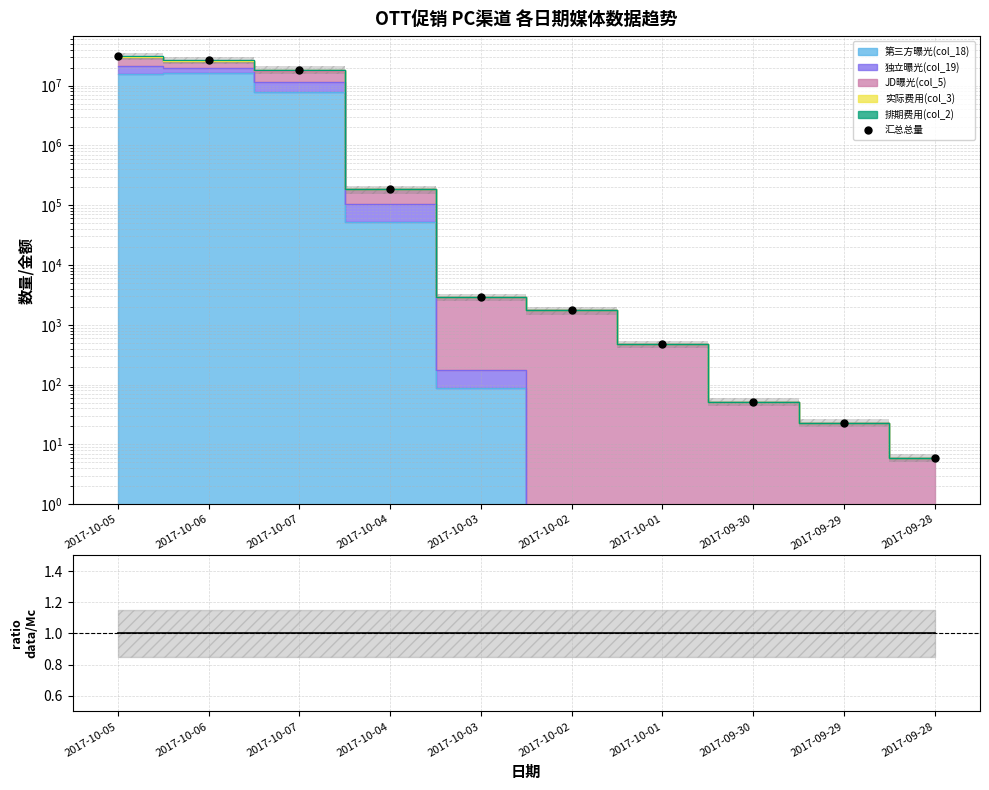

Which series has the largest Y range (max minus min)?

汇总总量